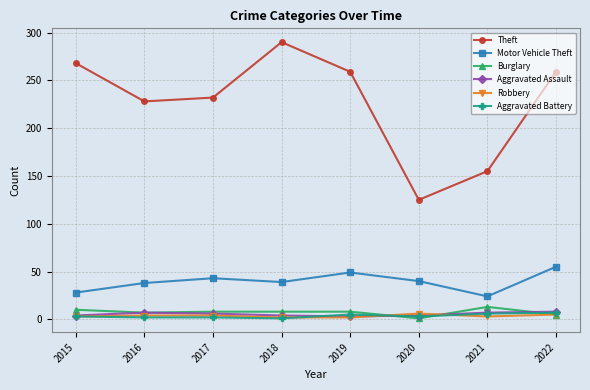

Is it true that Aggravated Assault equals 7 at 2021?

True